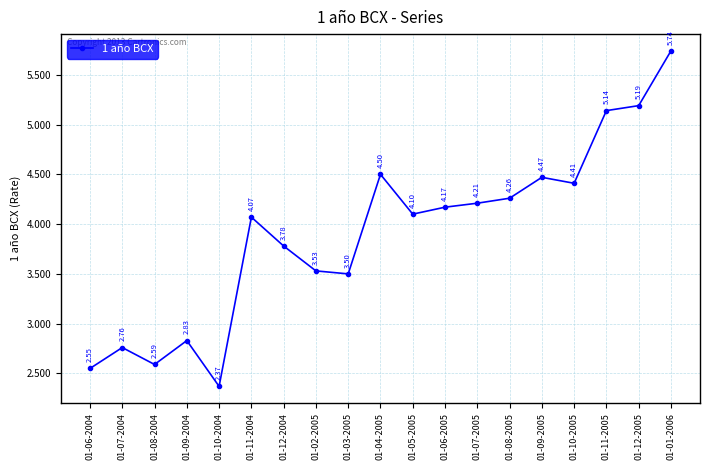

Which label corresponds to the smallest value in the chart?

01-10-2004